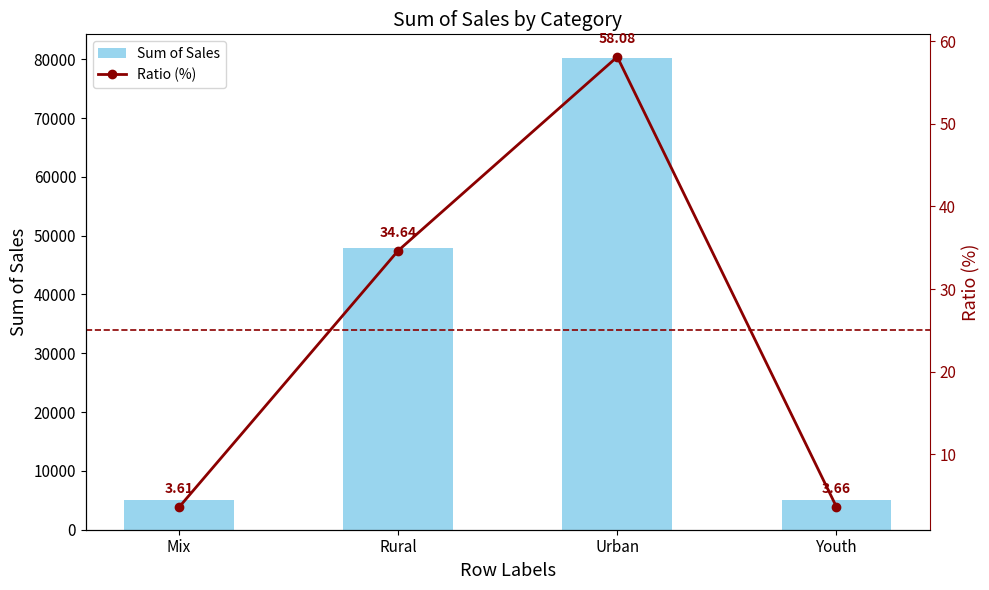

What is the average value of the Ratio (%) series?

25.0